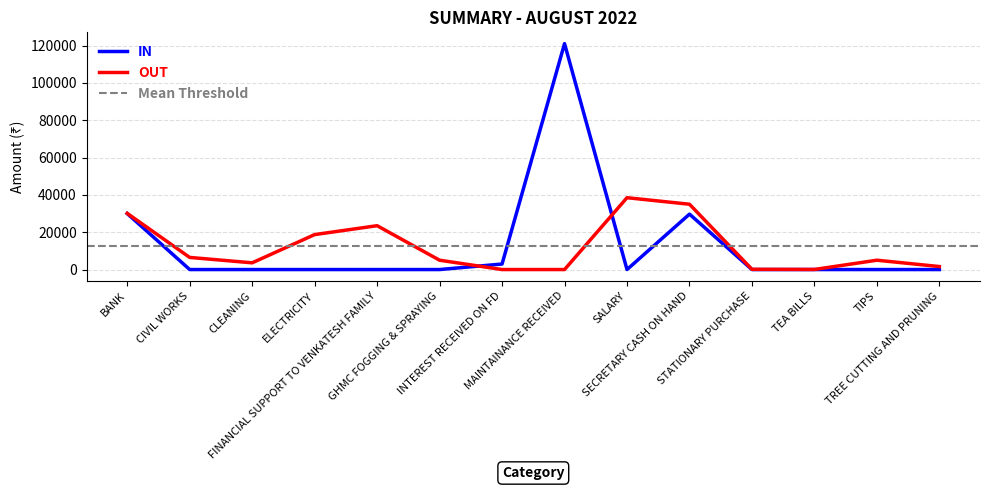

Reading left to right, what are all the values shown in this chart?

IN: BANK=30002.0	CIVIL WORKS=0.0	CLEANING=0.0	ELECTRICITY=0.0	FINANCIAL SUPPORT TO VENKATESH FAMILY=0.0	GHMC FOGGING & SPRAYING=0.0	INTEREST RECEIVED ON FD=2961.0	MAINTAINANCE RECEIVED=121071.0	SALARY=0.0	SECRETARY CASH ON HAND=29700.0	STATIONARY PURCHASE=0.0	TEA BILLS=0.0	TIPS=0.0	TREE CUTTING AND PRUNING=0.0
OUT: BANK=30118.0	CIVIL WORKS=6500.0	CLEANING=3600.0	ELECTRICITY=18728.5	FINANCIAL SUPPORT TO VENKATESH FAMILY=23500.0	GHMC FOGGING & SPRAYING=5000.0	INTEREST RECEIVED ON FD=0.0	MAINTAINANCE RECEIVED=0.0	SALARY=38500.0	SECRETARY CASH ON HAND=35000.0	STATIONARY PURCHASE=125.0	TEA BILLS=50.0	TIPS=5000.0	TREE CUTTING AND PRUNING=1600.0